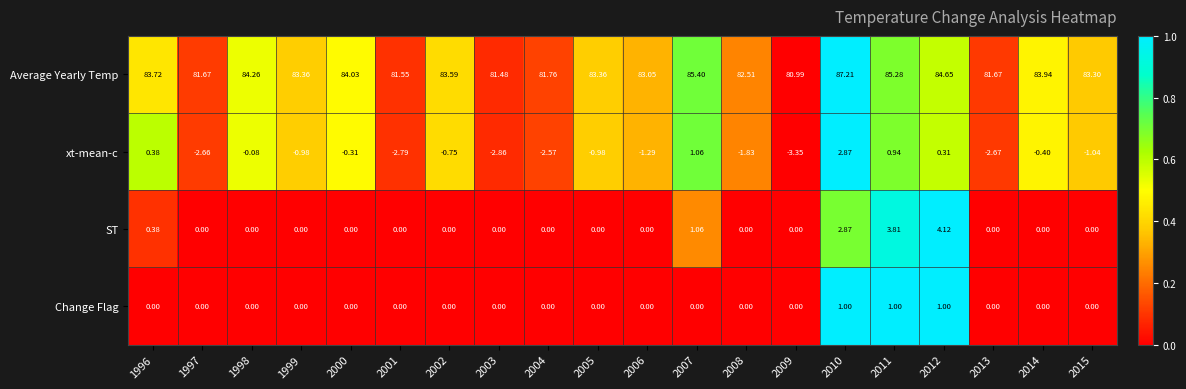

Is the value of xt-mean-c at 2001 greater than the value of ST at 2000?

No